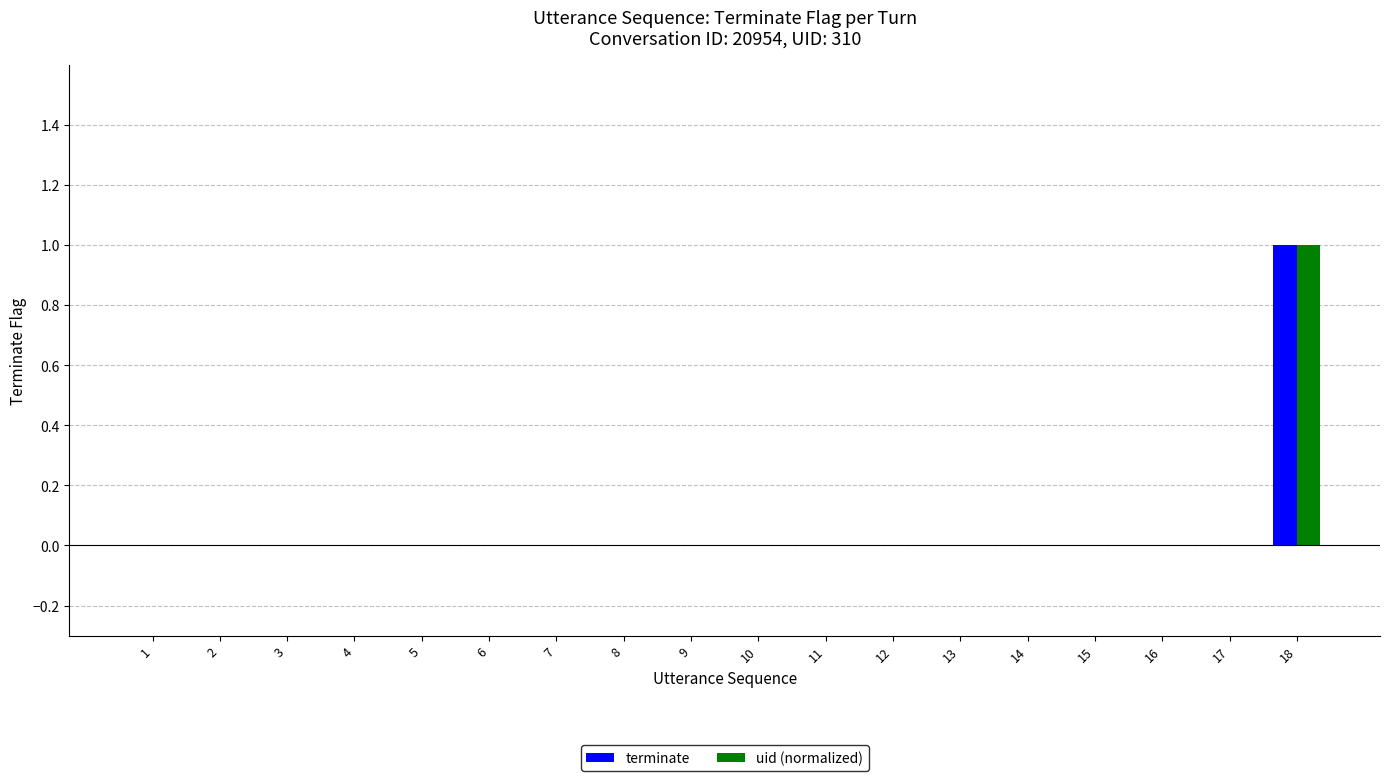

Is it true that terminate equals -1 at 14?

False